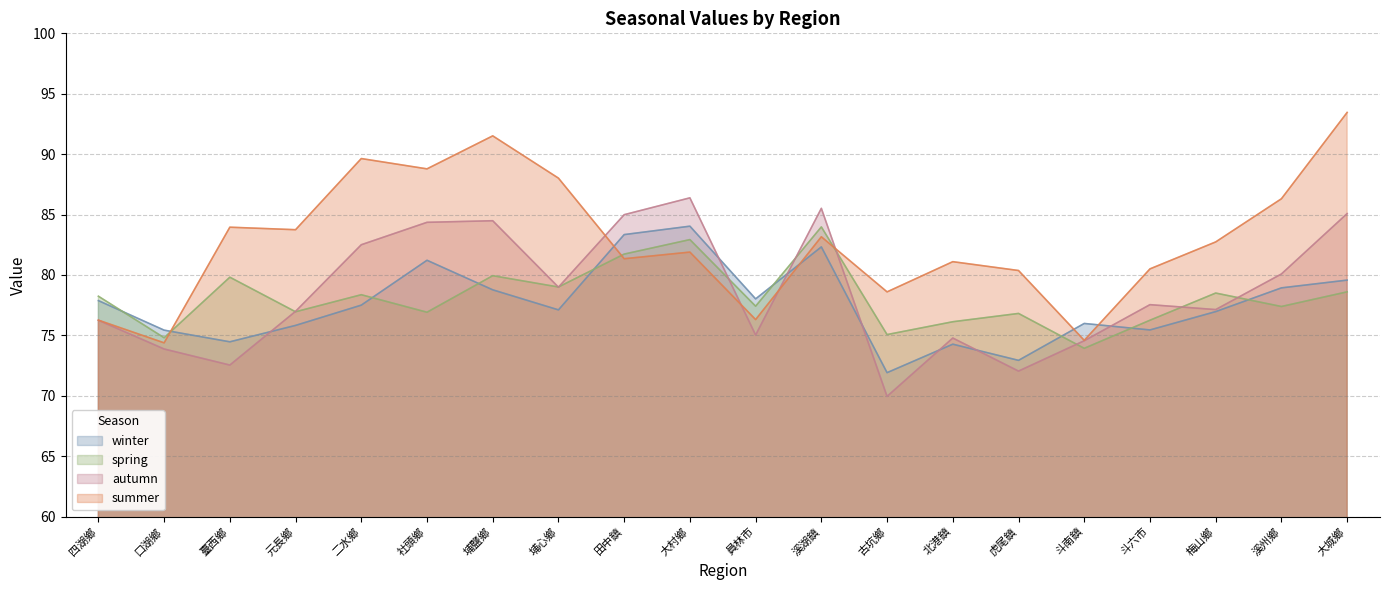

What is the maximum value shown in the chart?

93.5